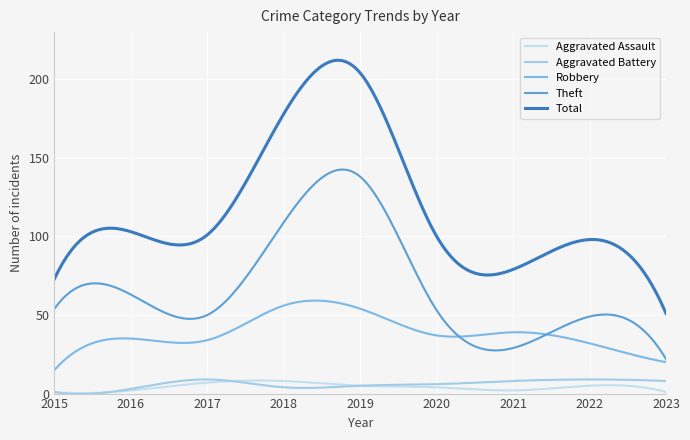

Reading left to right, extract all data points from this chart.

Aggravated Assault: 2015=1	2016=2	2017=7	2018=8	2019=5	2020=4	2021=2	2022=5	2023=1
Aggravated Battery: 2015=1	2016=3	2017=9	2018=4	2019=5	2020=6	2021=8	2022=9	2023=8
Robbery: 2015=15	2016=35	2017=34	2018=56	2019=54	2020=37	2021=39	2022=32	2023=20
Theft: 2015=54	2016=63	2017=50	2018=109	2019=138	2020=53	2021=29	2022=49	2023=22
Total: 2015=73	2016=103	2017=101	2018=178	2019=204	2020=100	2021=79	2022=98	2023=51